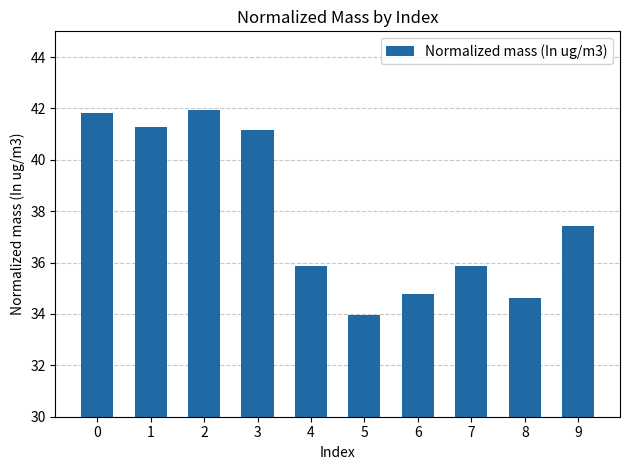

How many values are below 37?

5